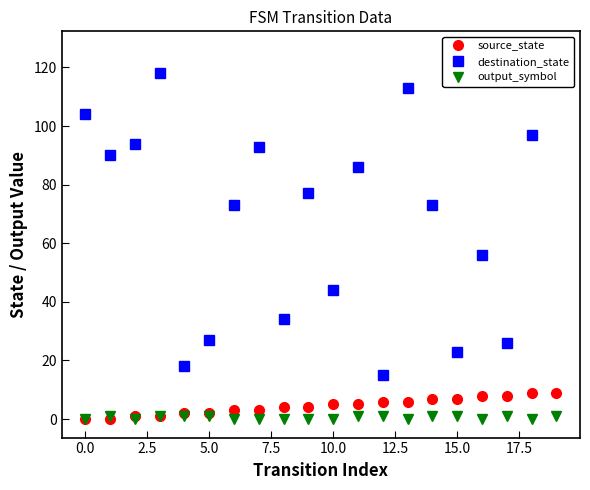

The source_state series shows 5 at 10.0. True or false?

True